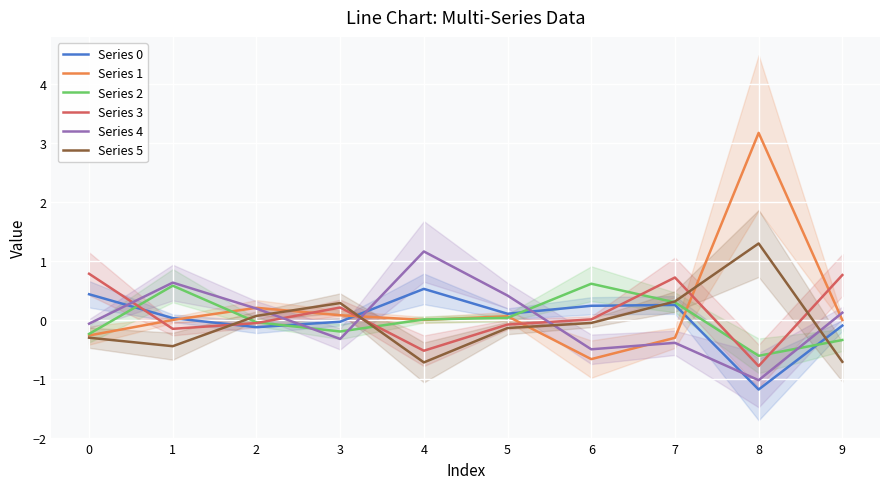

How many categories are shown in the chart?

10